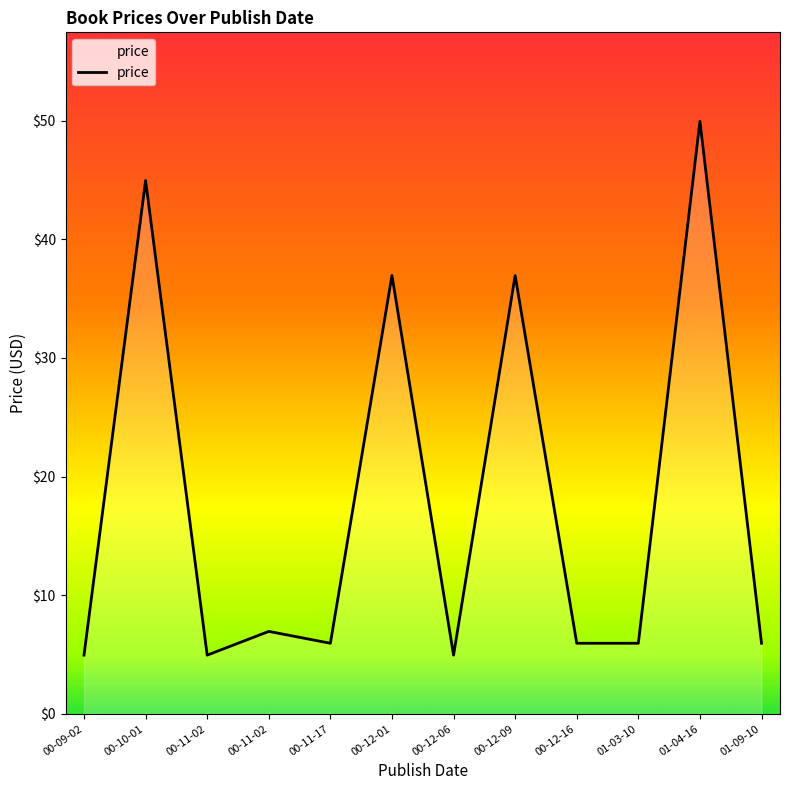

Is this an area chart (filled region under the line)?

No